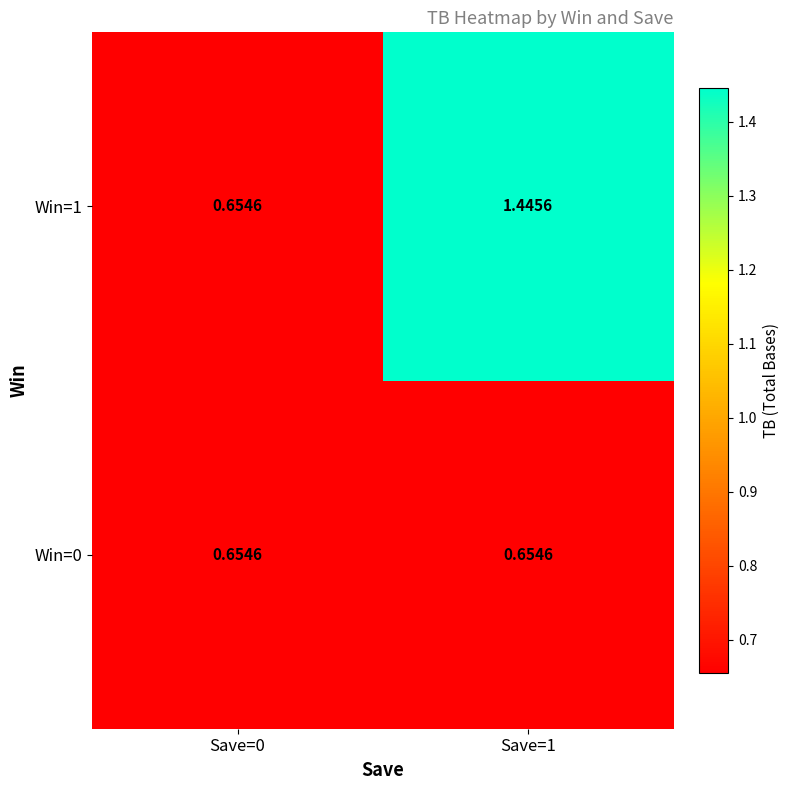

Between Save=1 and Save=0, which is larger?

Save=1